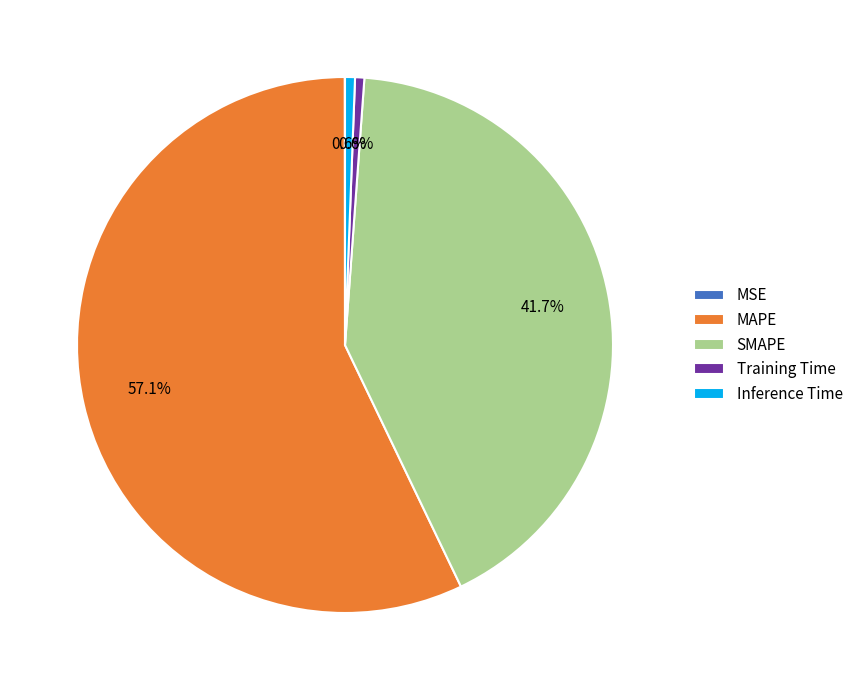

What portion of the pie excludes MAPE?

42.9%